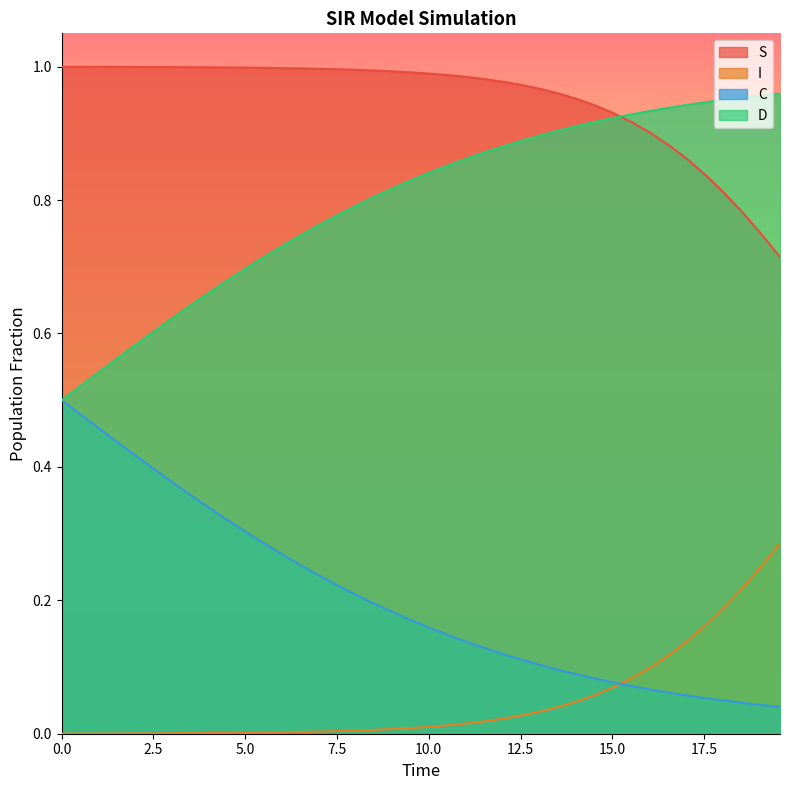

Which series has the largest total across all categories?

S